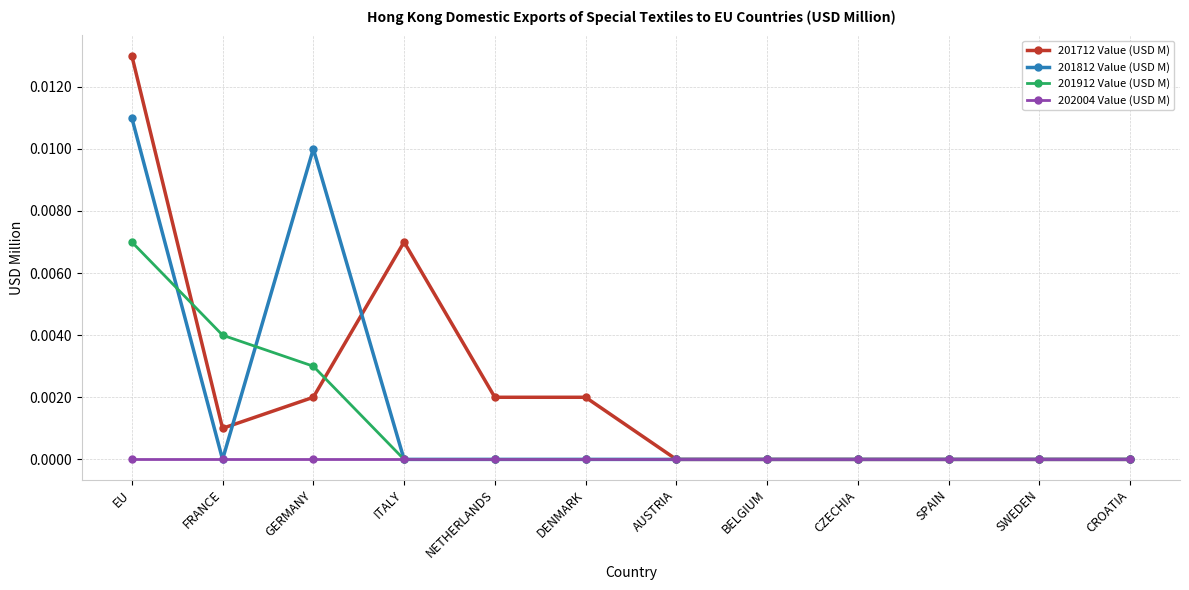

Does the chart have visible grid lines?

Yes